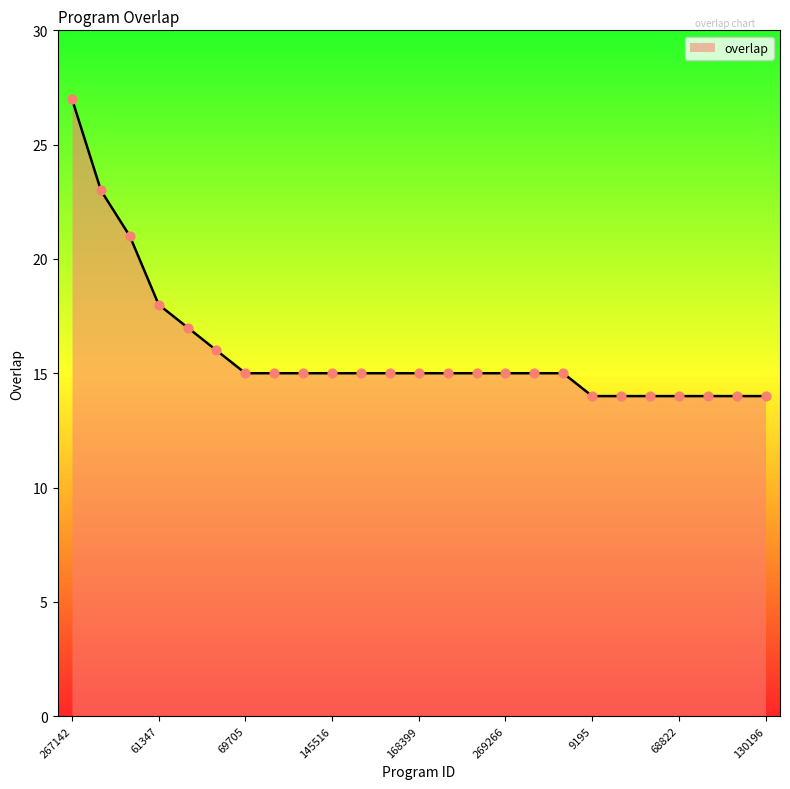

What is the difference between the maximum and minimum values?

13